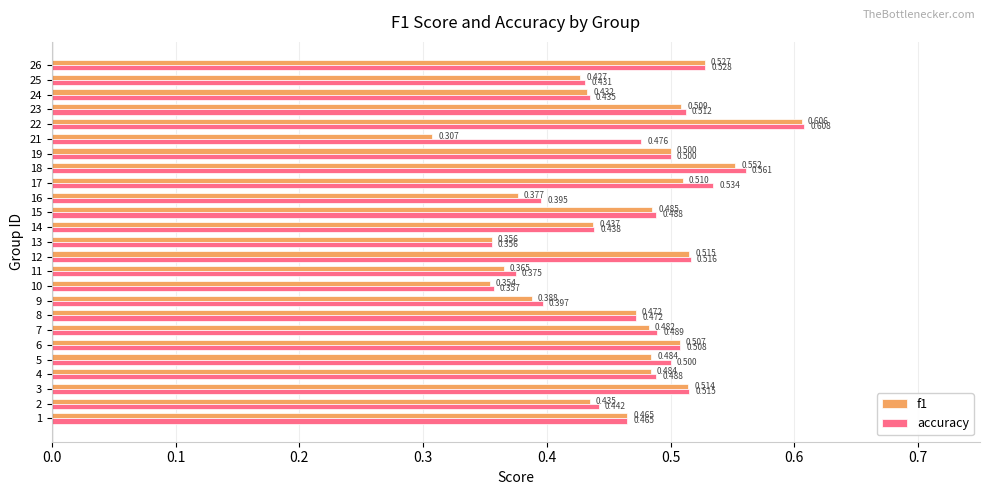

At which label does f1 reach its peak?

22